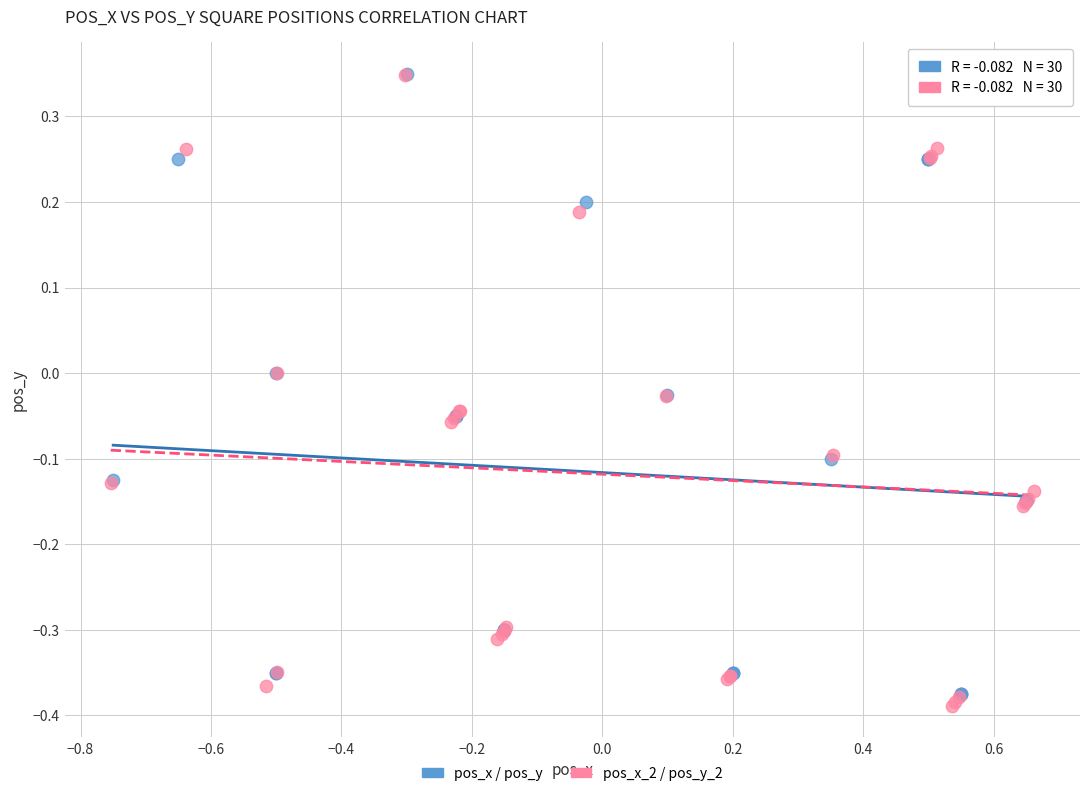

Which series reaches the minimum Y coordinate?

pos_x_2 / pos_y_2